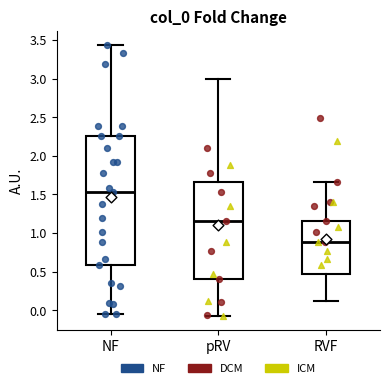

Where is the upper edge of the box for pRV on the y-axis? The values are not printed on the chart, so give them approximately, as read against the axis.

1.65